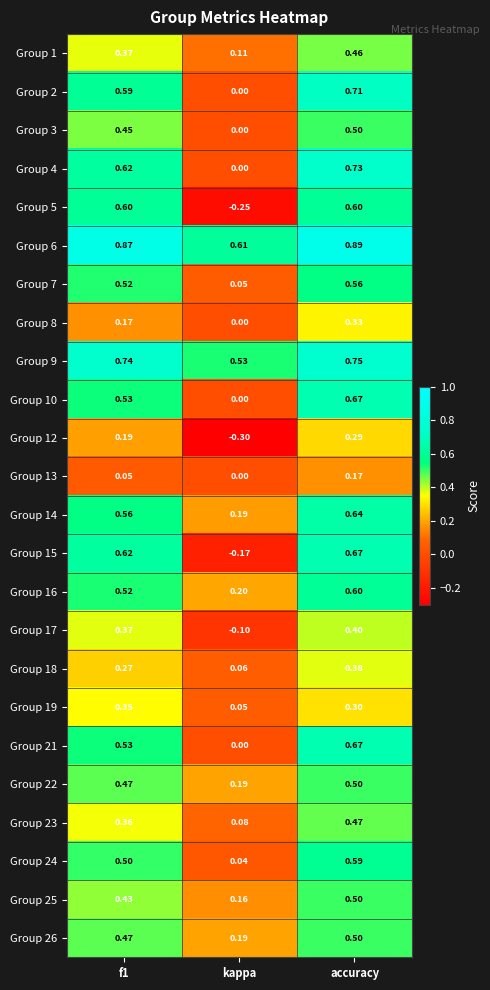

Which label corresponds to the smallest value in the chart?

kappa